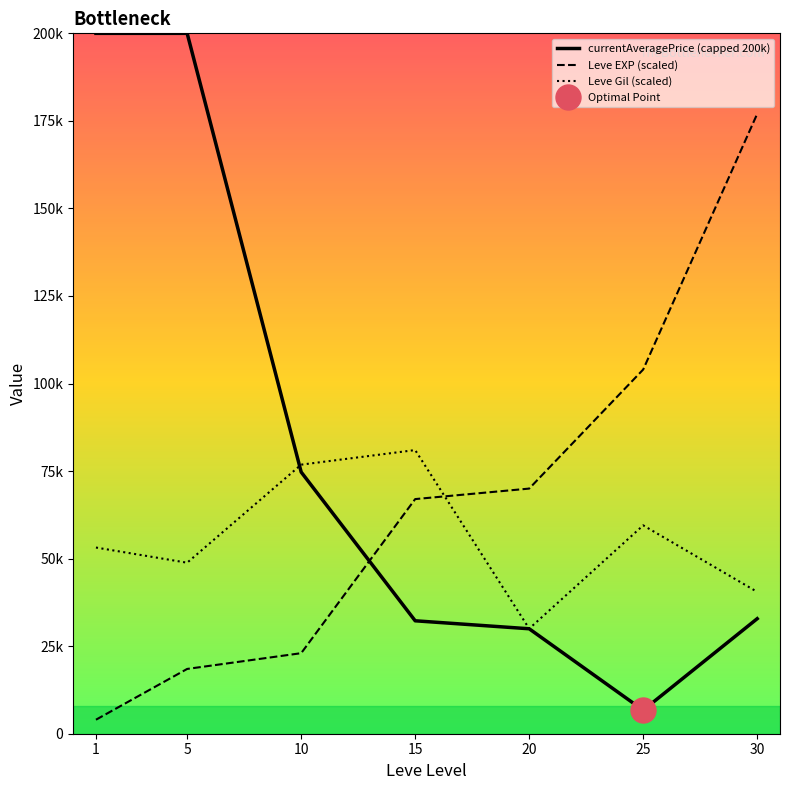

At which category does the chart reach its peak across all series?

1